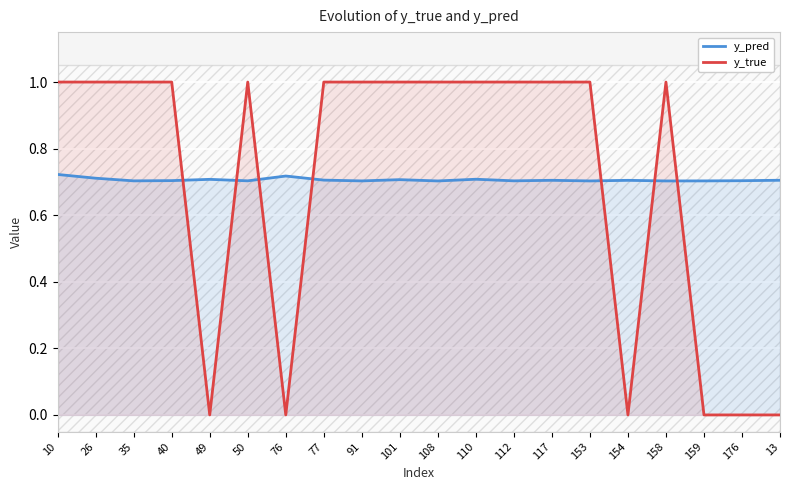

What is the label of the 10th point from the left?

101